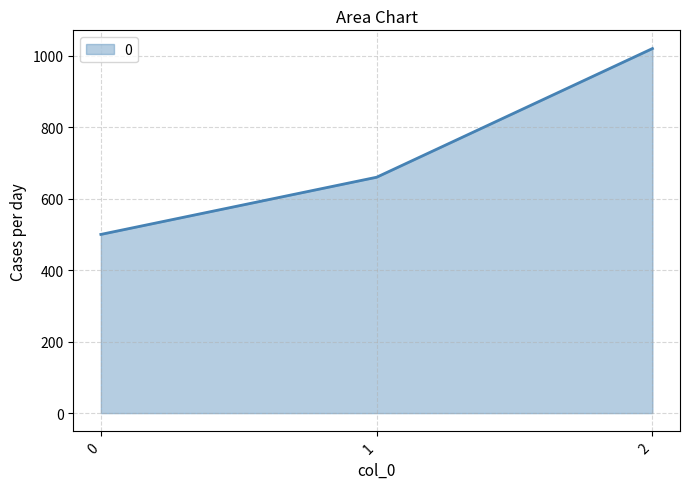

What is the difference between the maximum and minimum values?

520